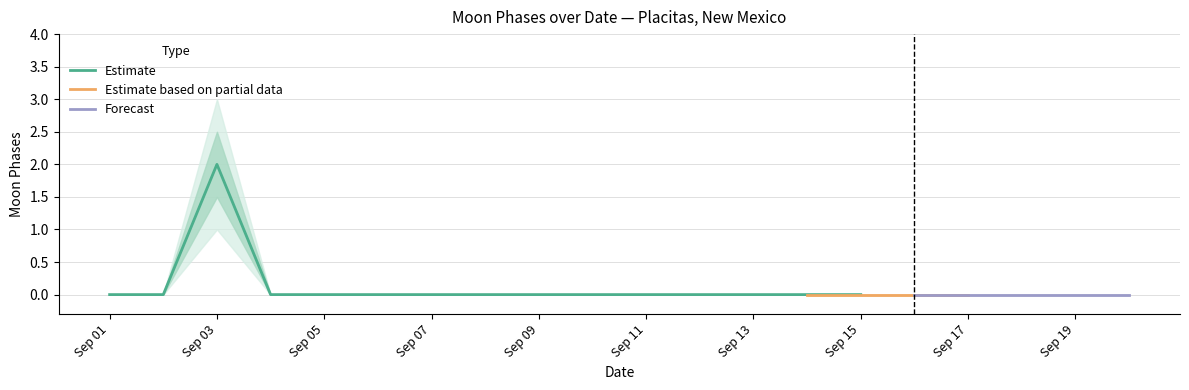

How many values in upper_50 are above zero?

1